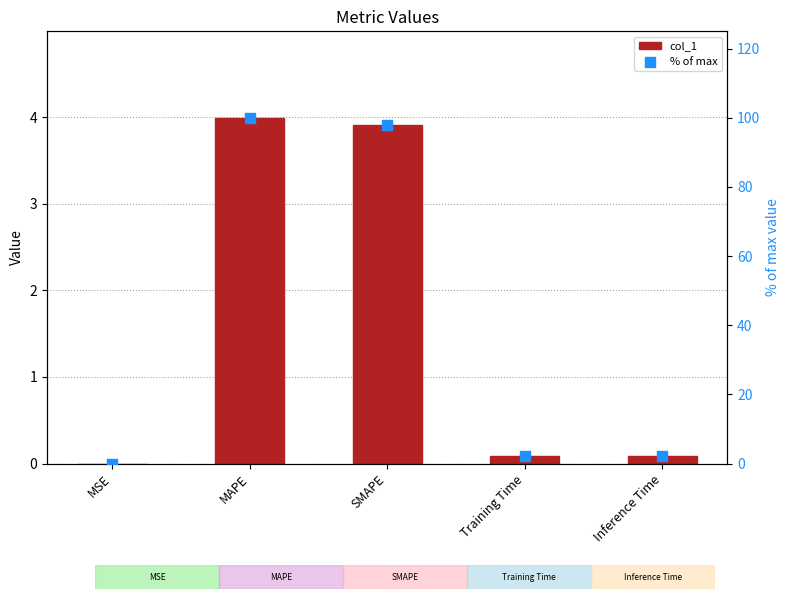

At how many categories does at least one series exceed 43?

2